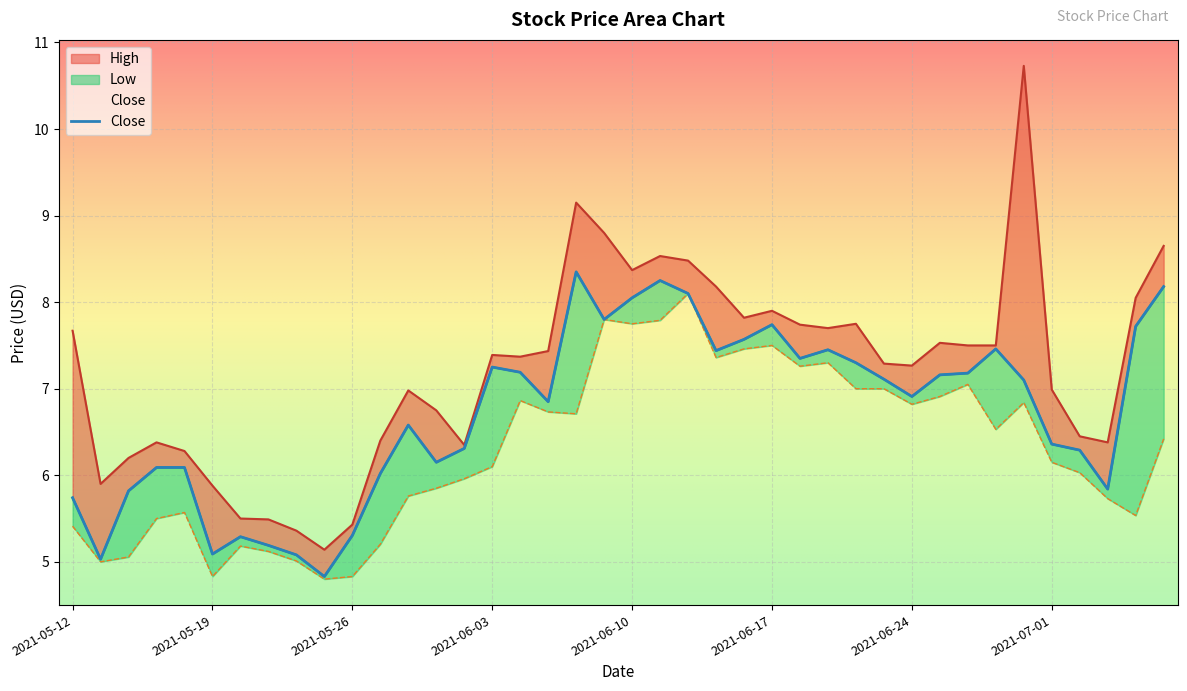

Is it true that Low equals 9.9 at 2021-06-22?

False